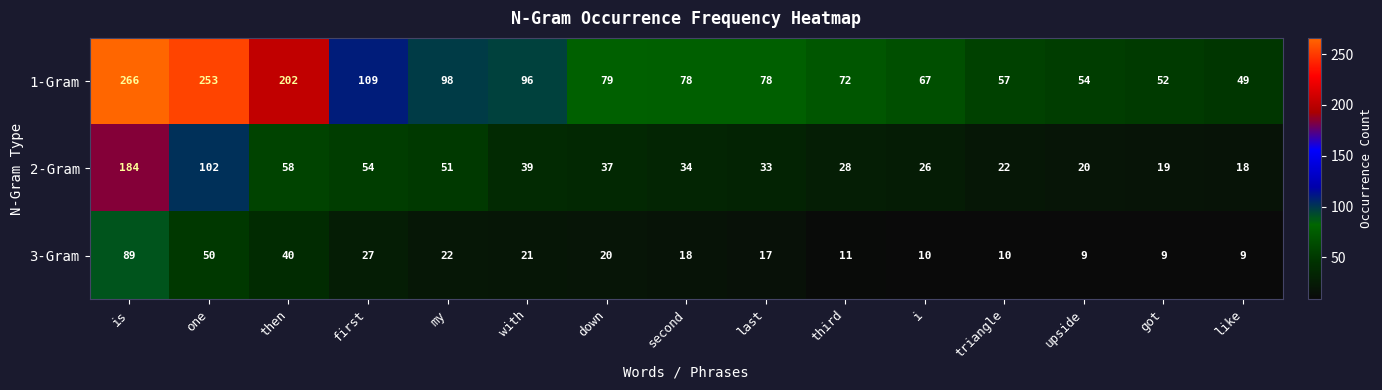

Rank the series at then from lowest to highest value.

3-Gram, 2-Gram, 1-Gram